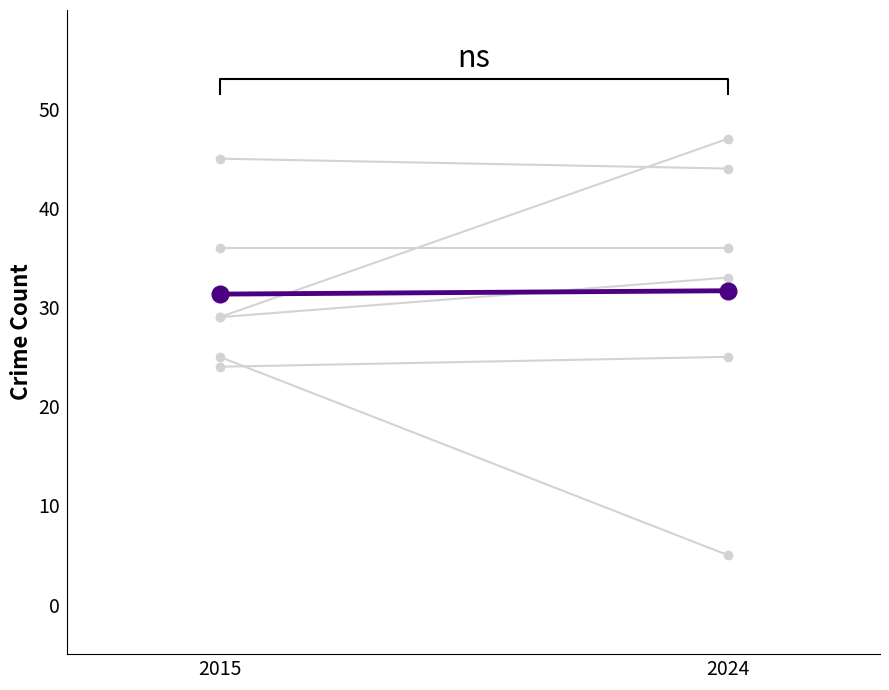

Reading left to right, transcribe all the data shown in this chart.

31.3	31.7